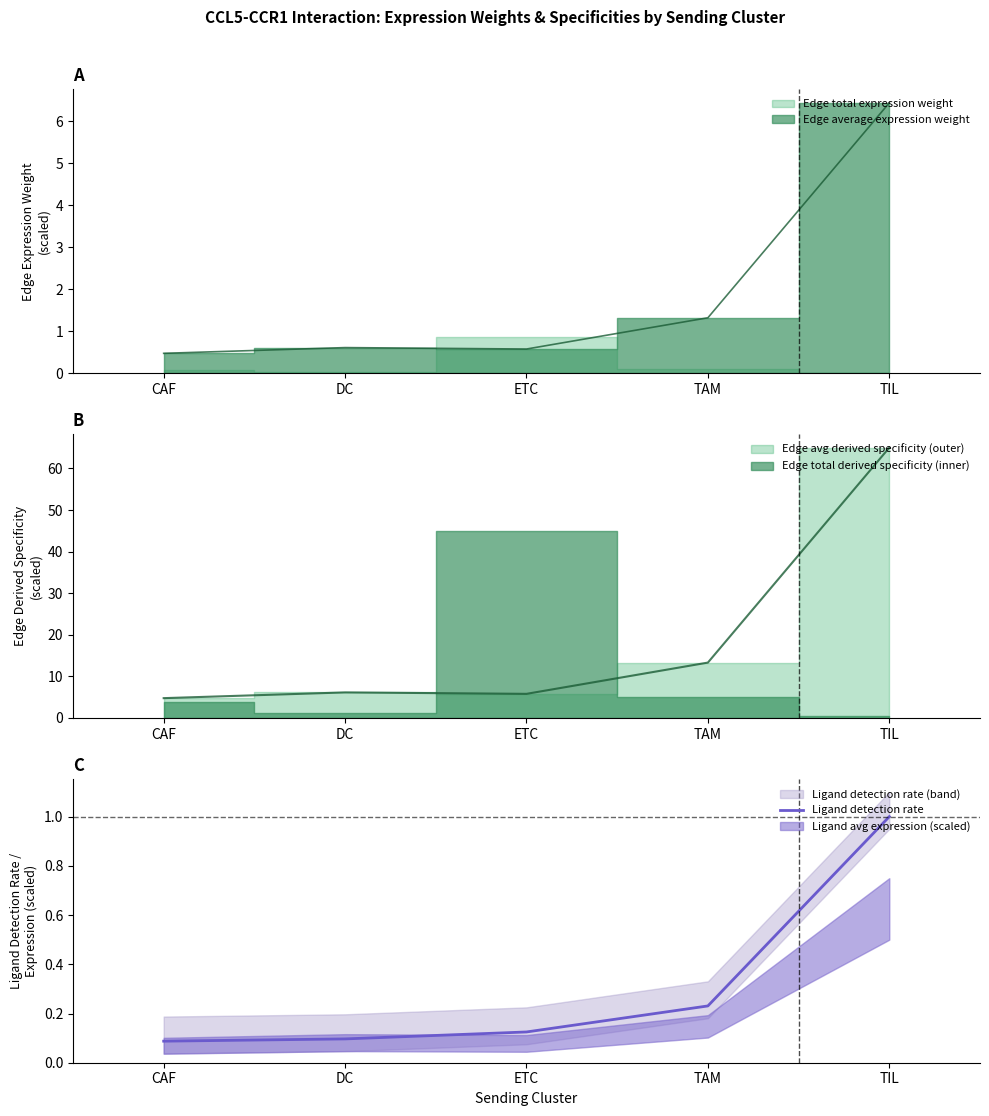

The chart shows a value of 0.2 at DC. True or false?

False